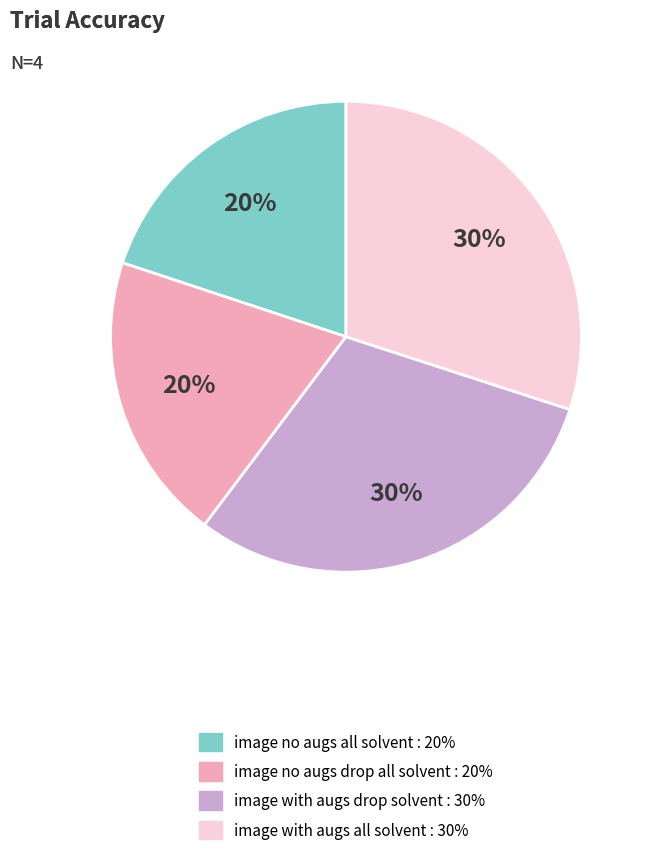

How many slices are in this pie chart?

4